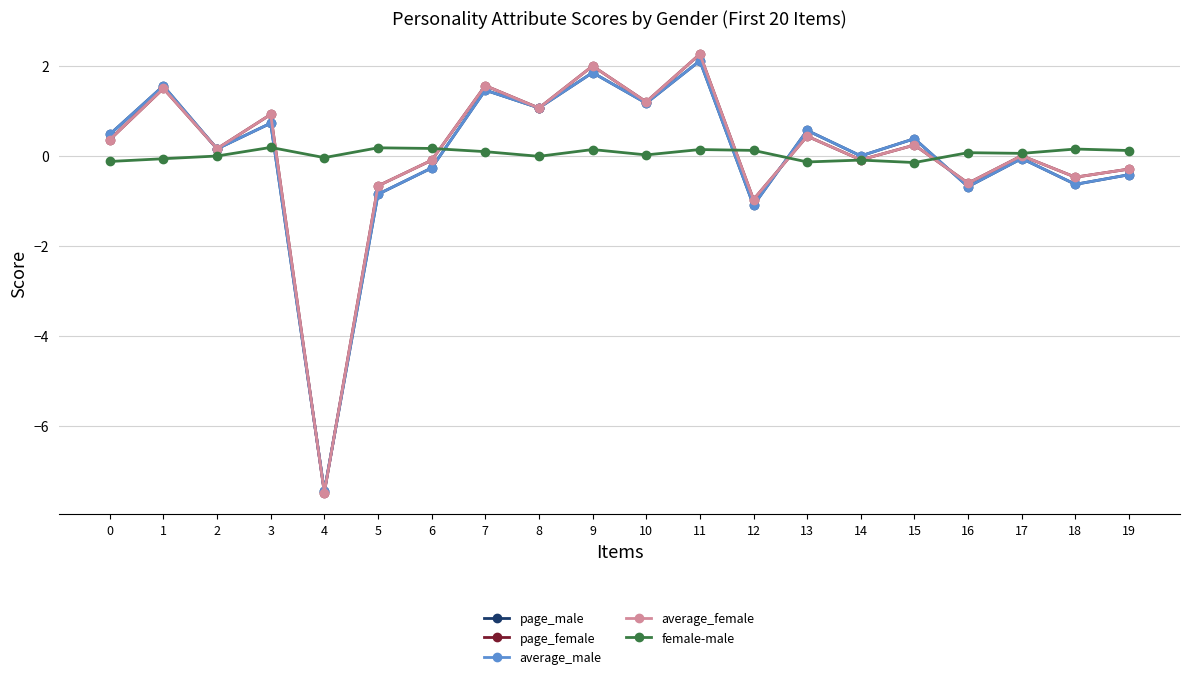

The average_female series shows 1.0 at 1. True or false?

False